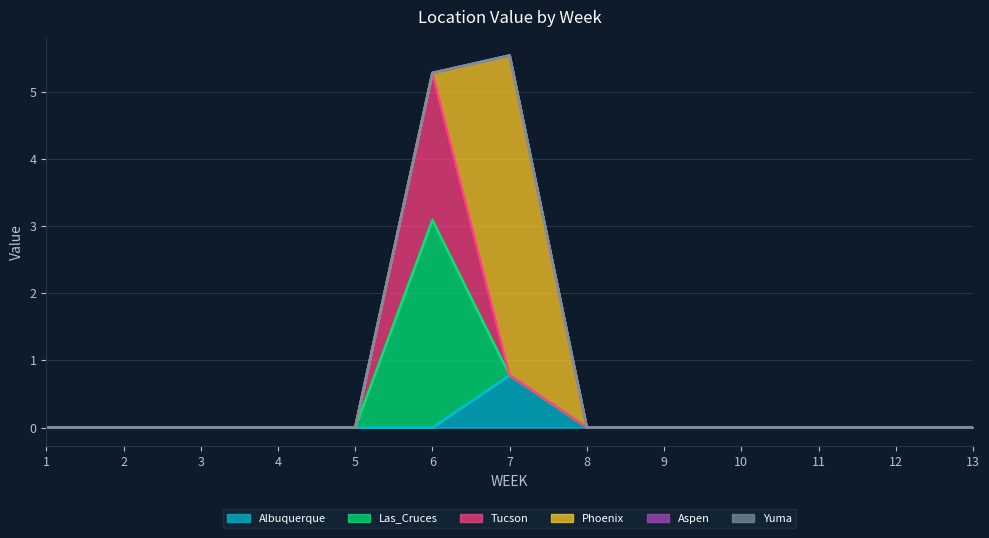

At which label does Tucson reach its minimum?

1